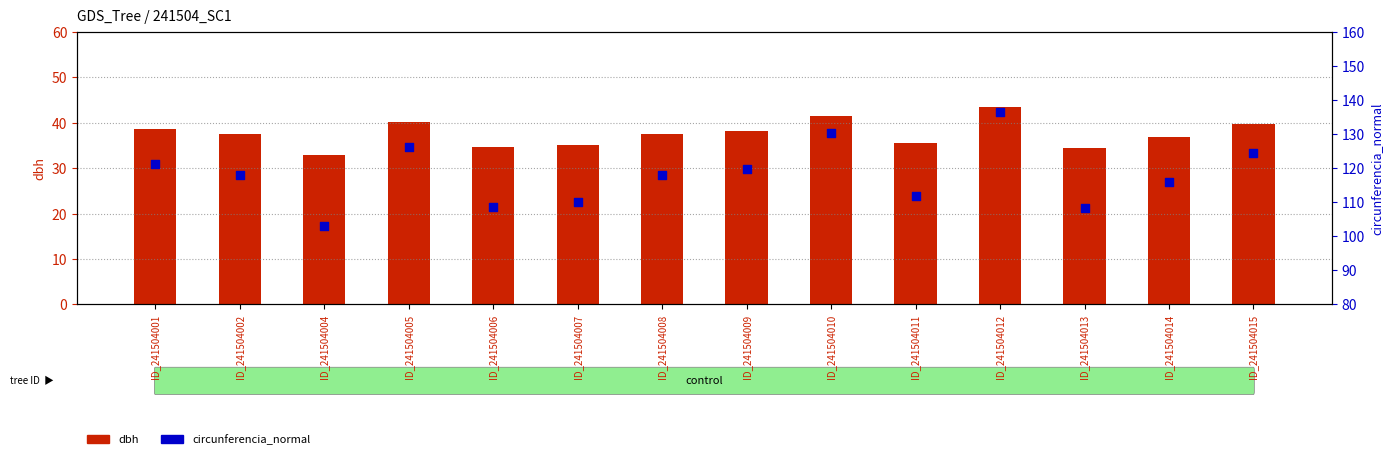

At how many categories does at least one series exceed 135?

1